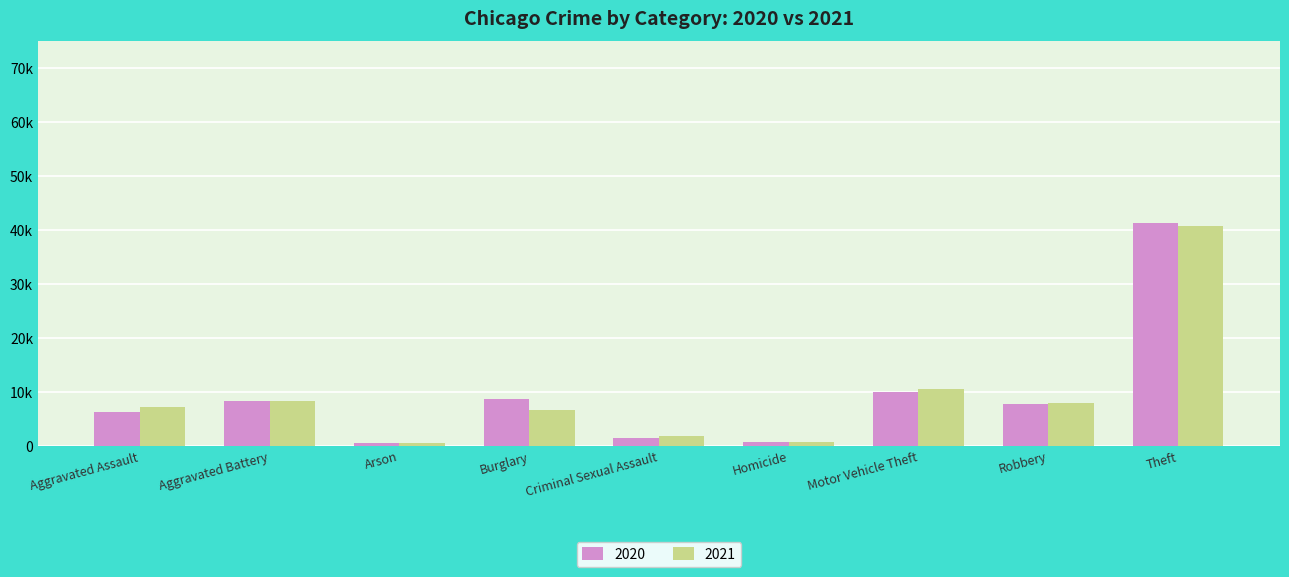

Does the chart contain stacked bars?

No